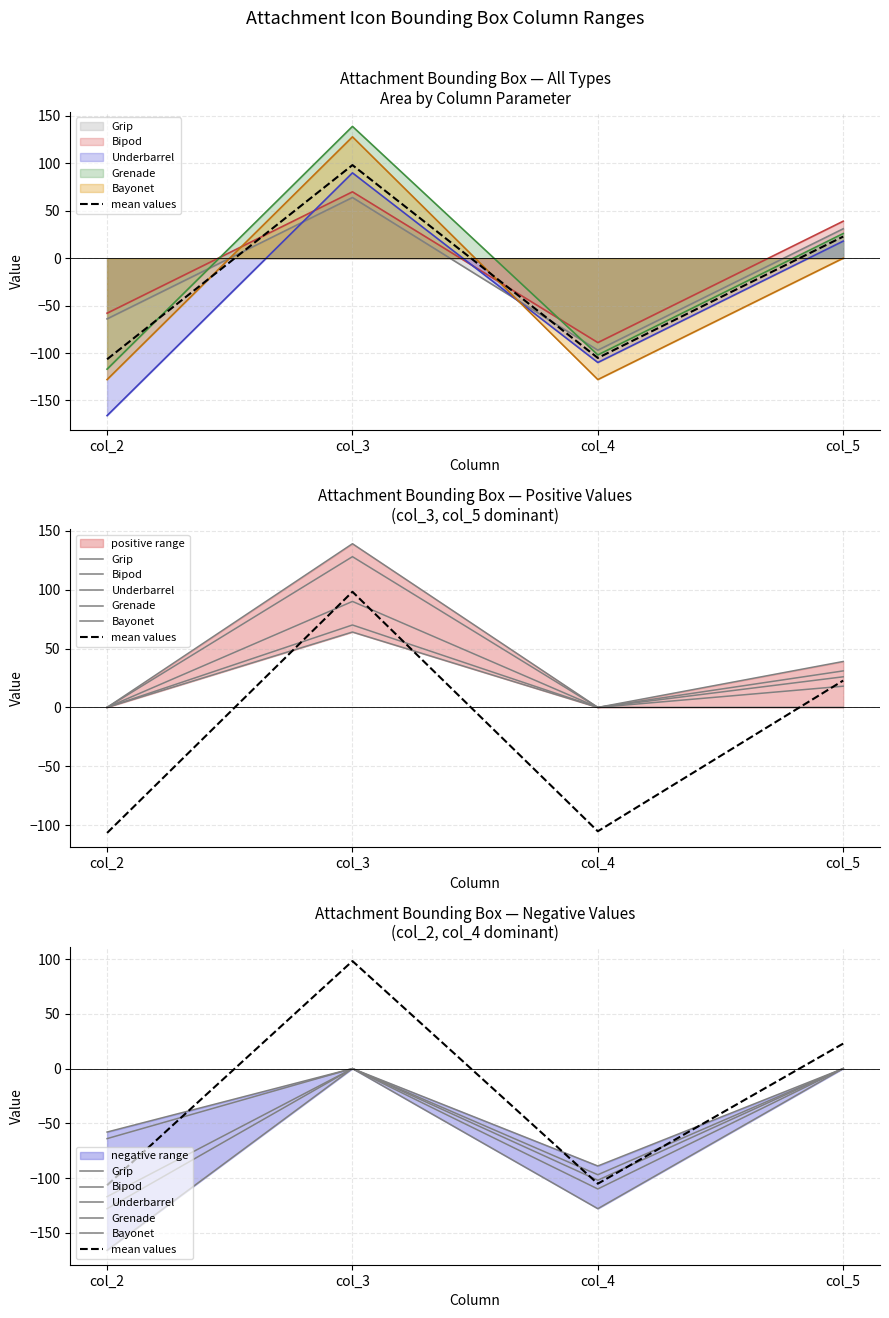

What are all the series names shown in the legend?

mean values, Grip, Bipod, Underbarrel, Grenade, Bayonet